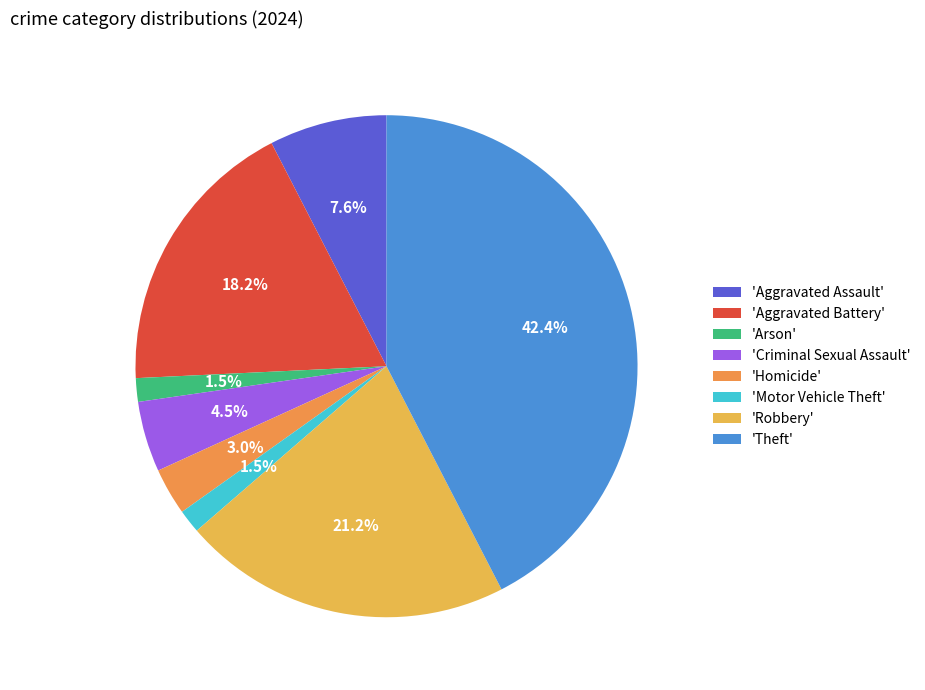

How many segments does this pie chart have?

8